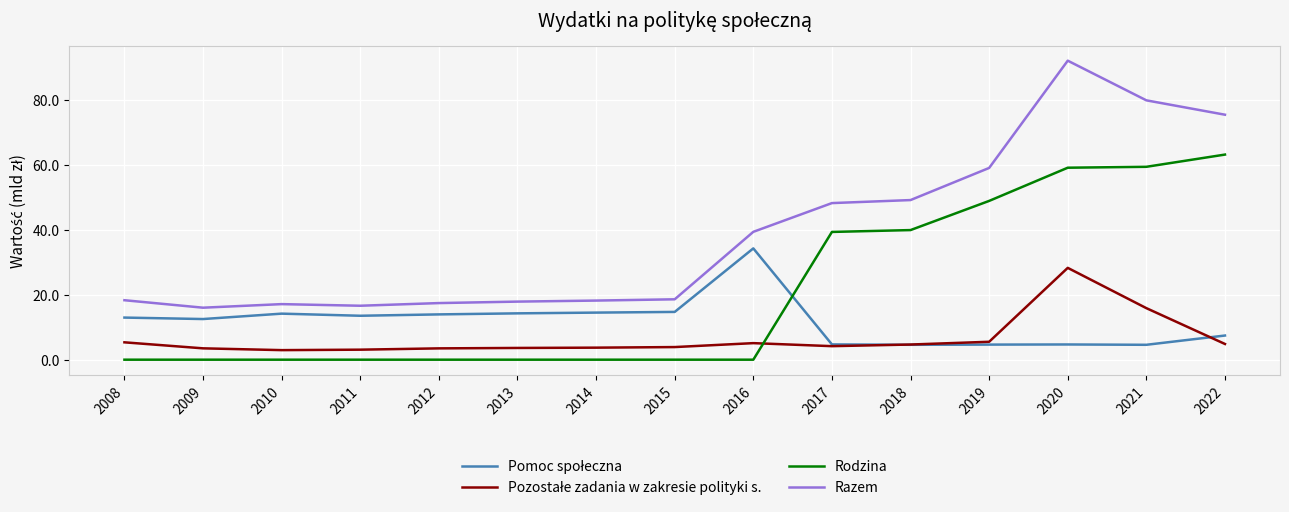

What is the spread (max minus min) of values at 2009?

16.0